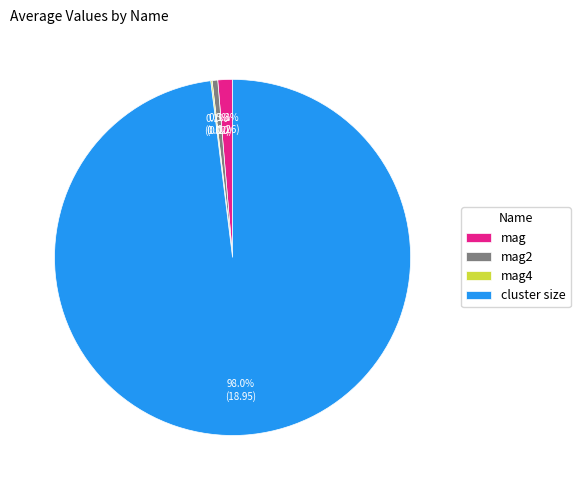

What is the majority slice?

cluster size